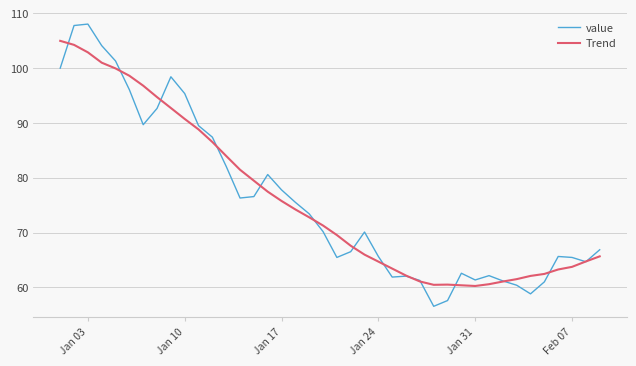

List the series in order of their peak value, highest first.

value, Trend